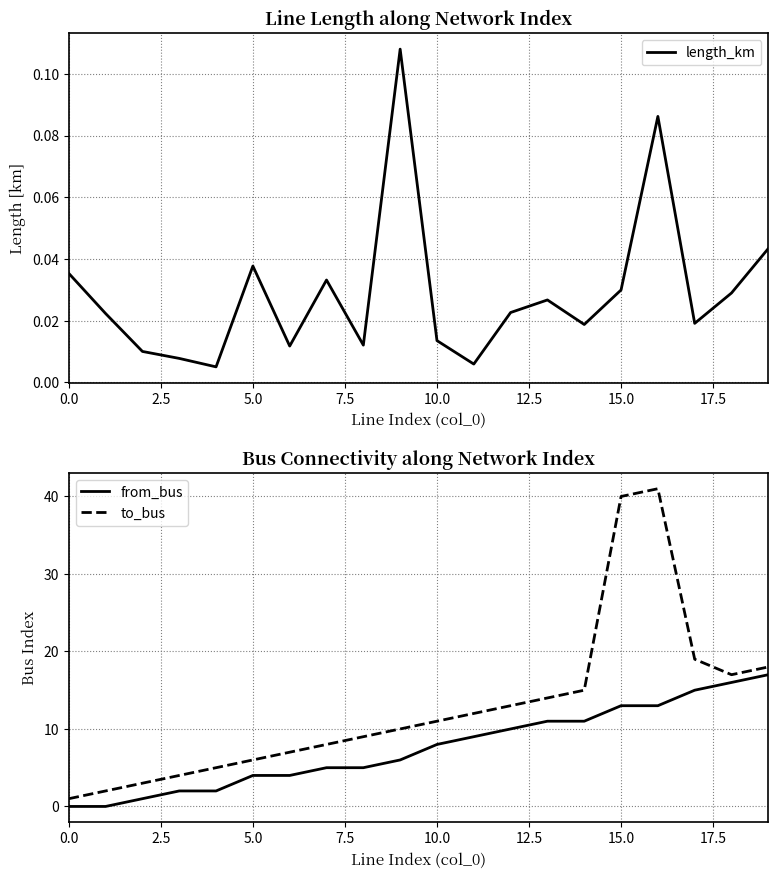

The from_bus series shows 8 at 10.0. True or false?

True